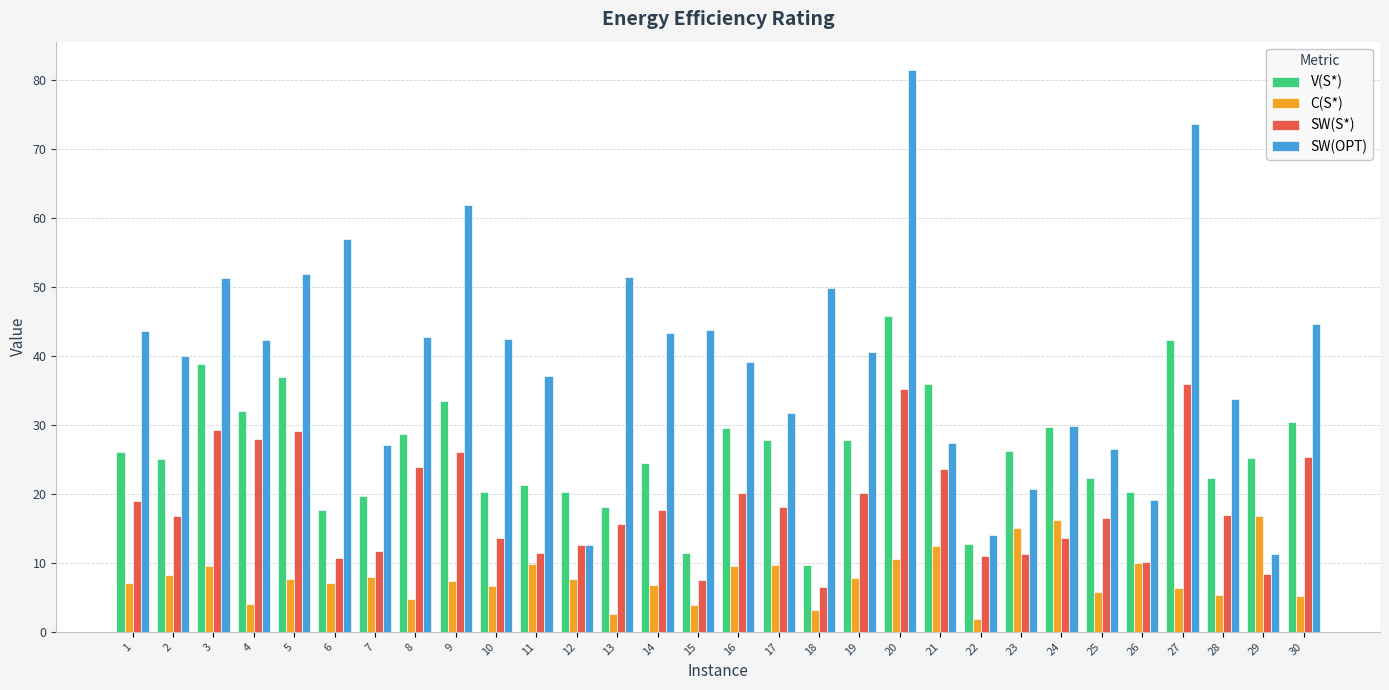

Which series changed the most between 18 and 29?

SW(OPT)